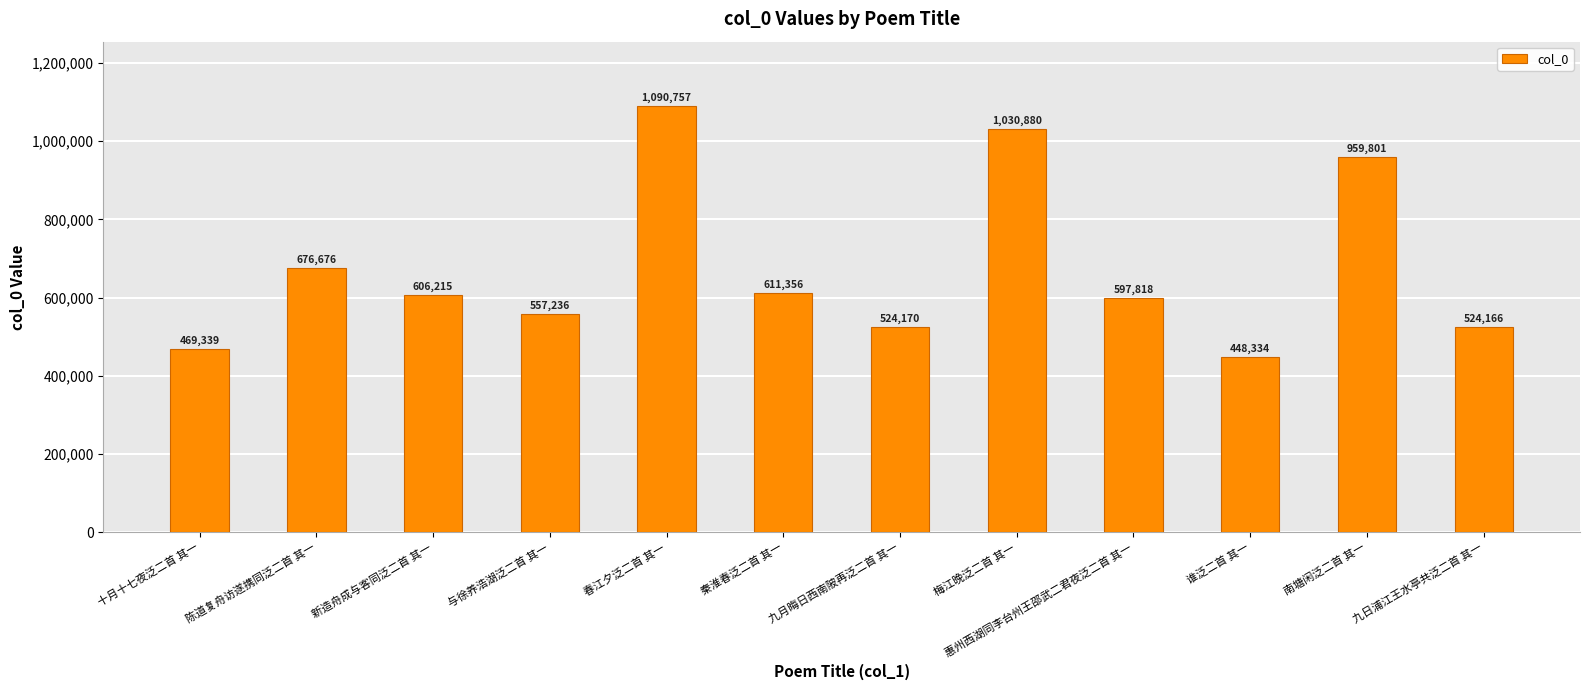

How many data points are less than 606215?

6